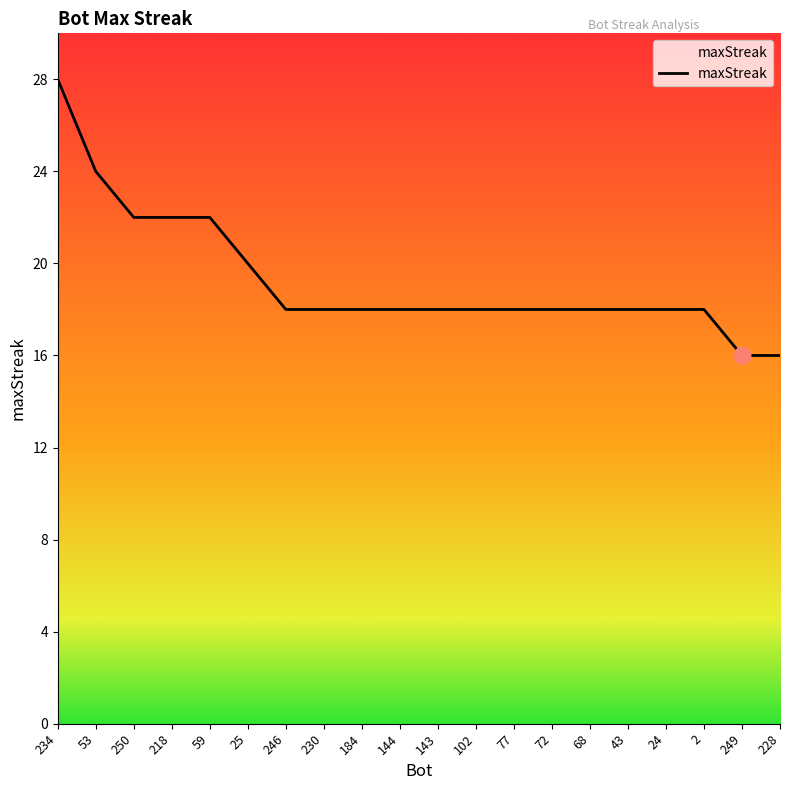

How many distinct data groups are displayed?

1